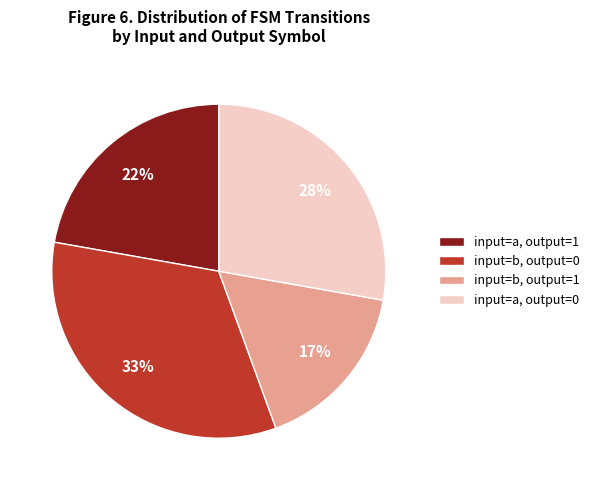

Between input=a, output=1 and input=b, output=0, which is larger?

input=b, output=0